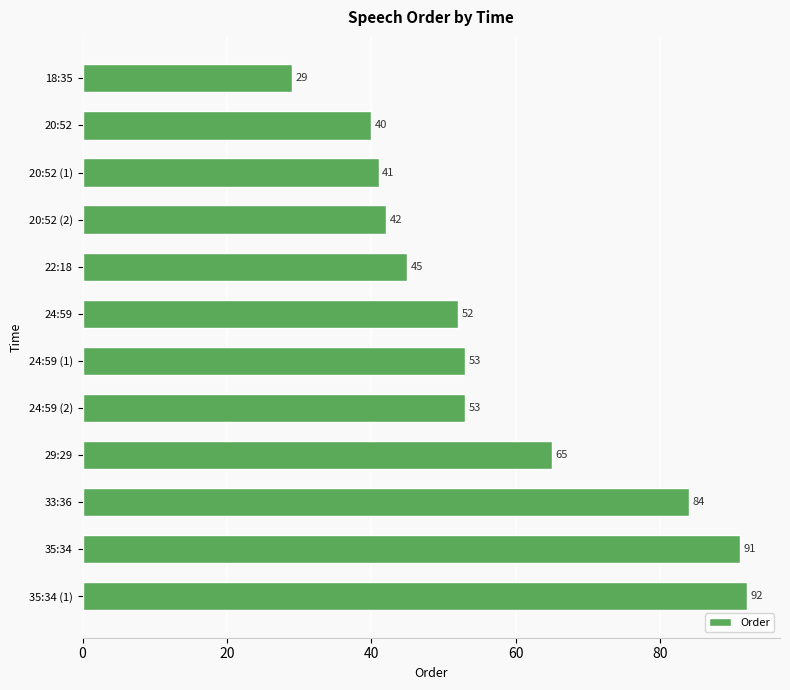

Reading top to bottom, what are all the values shown in this chart?

29	40	41	42	45	52	53	53	65	84	91	92